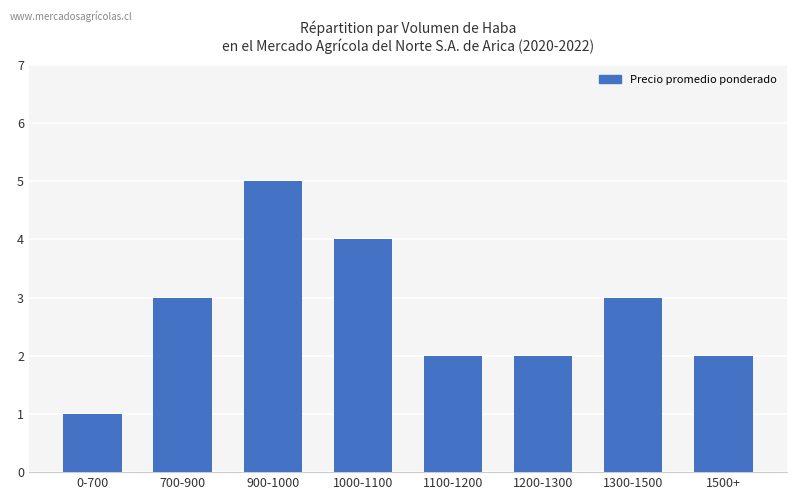

Read the value at 1500+.

2